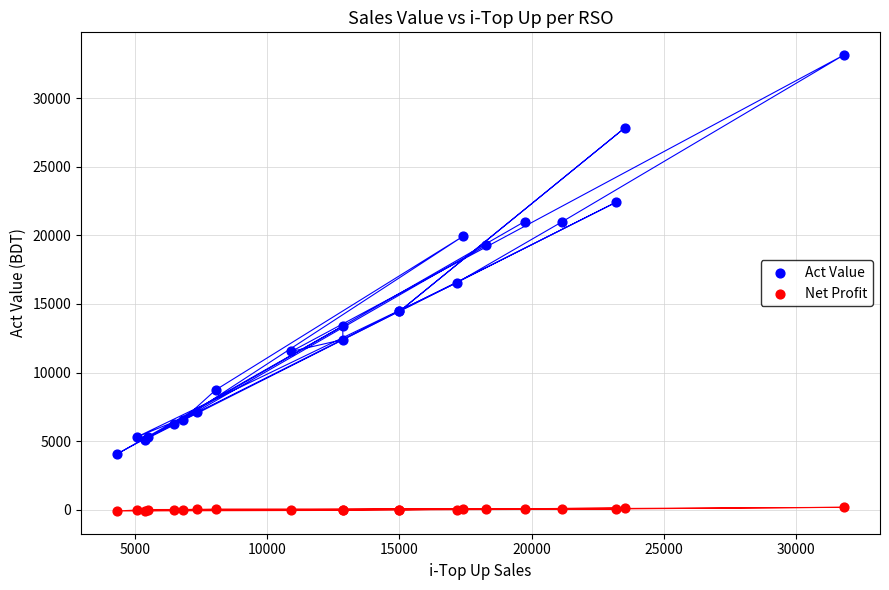

Which series contains the lowest Y value?

Net Profit